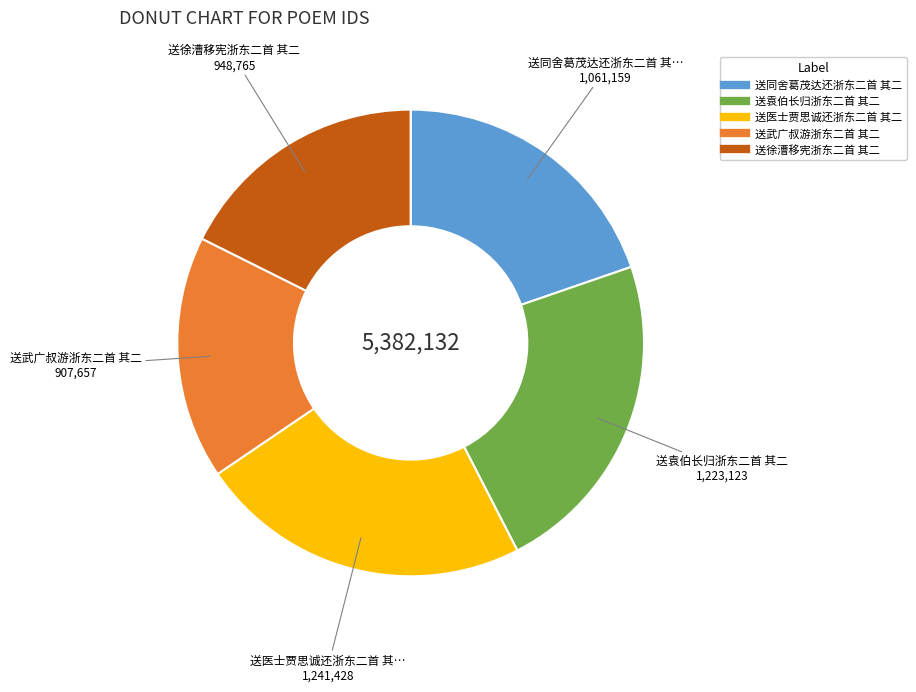

Which slice is the smallest?

送武广叔游浙东二首 其二